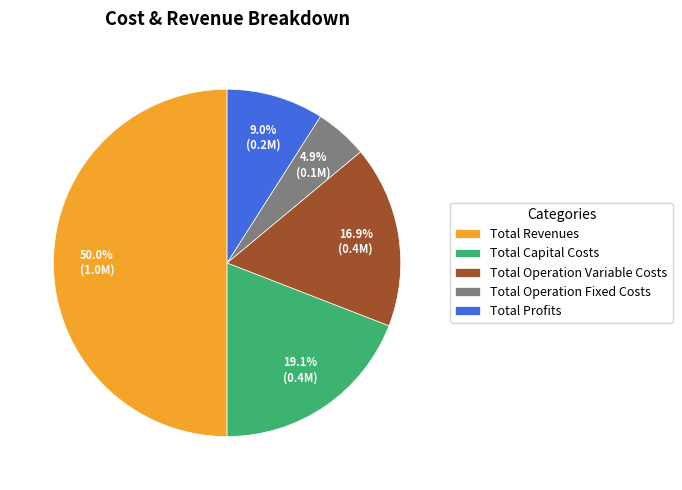

How many segments does this pie chart have?

5